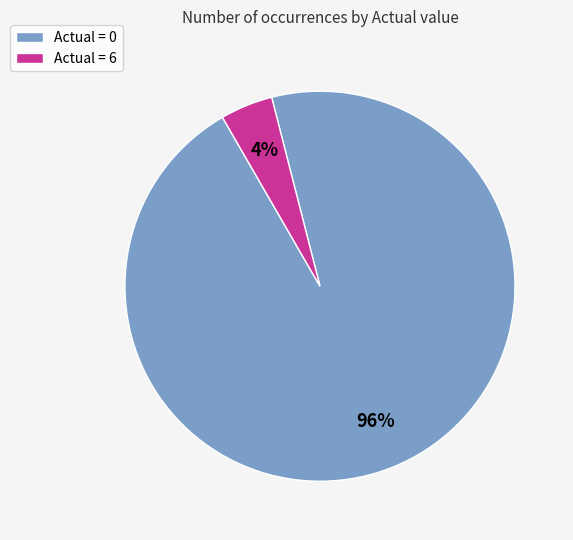

Is there any slice that represents more than half of the pie?

Yes